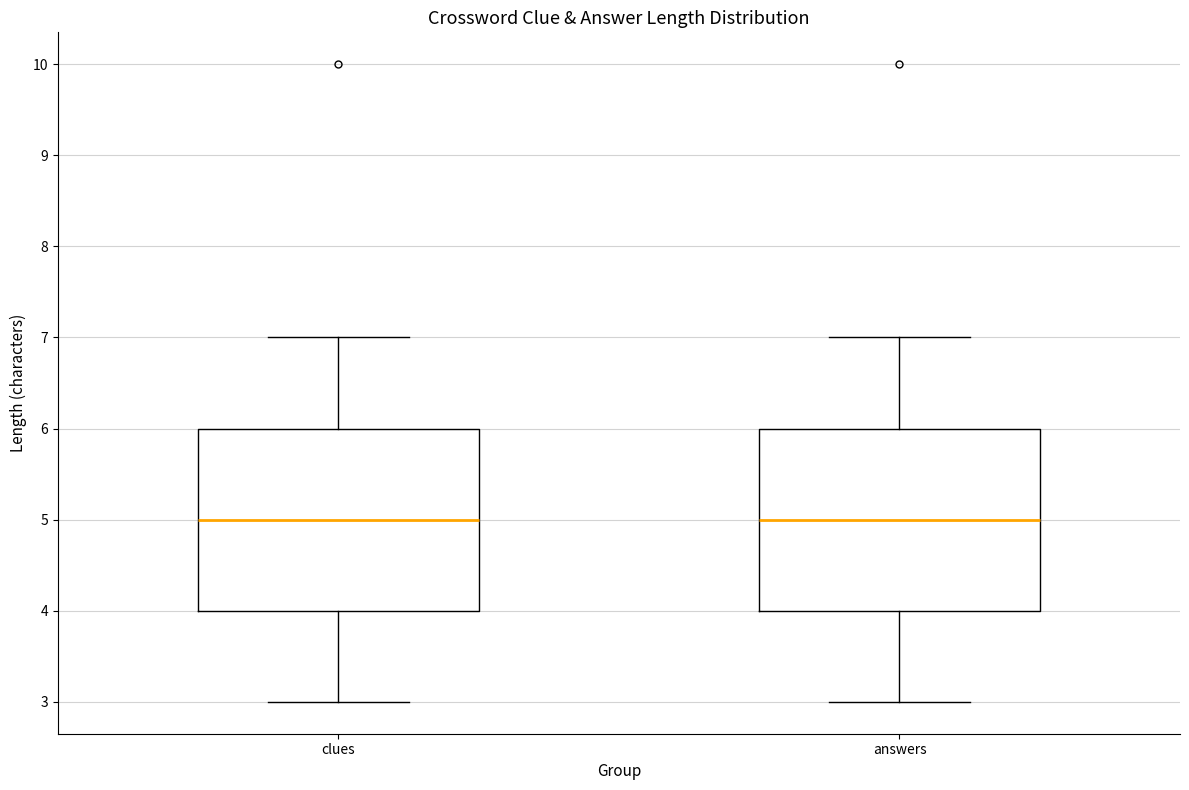

Reading left to right, read every box against the y-axis: the position of its median line, the range the box covers, and the ends of its whiskers. The values are not printed on the chart, so give them approximately, as read against the axis.

clues: median 5, box 4 to 6, whiskers 3 to 7
answers: median 5, box 4 to 6, whiskers 3 to 7